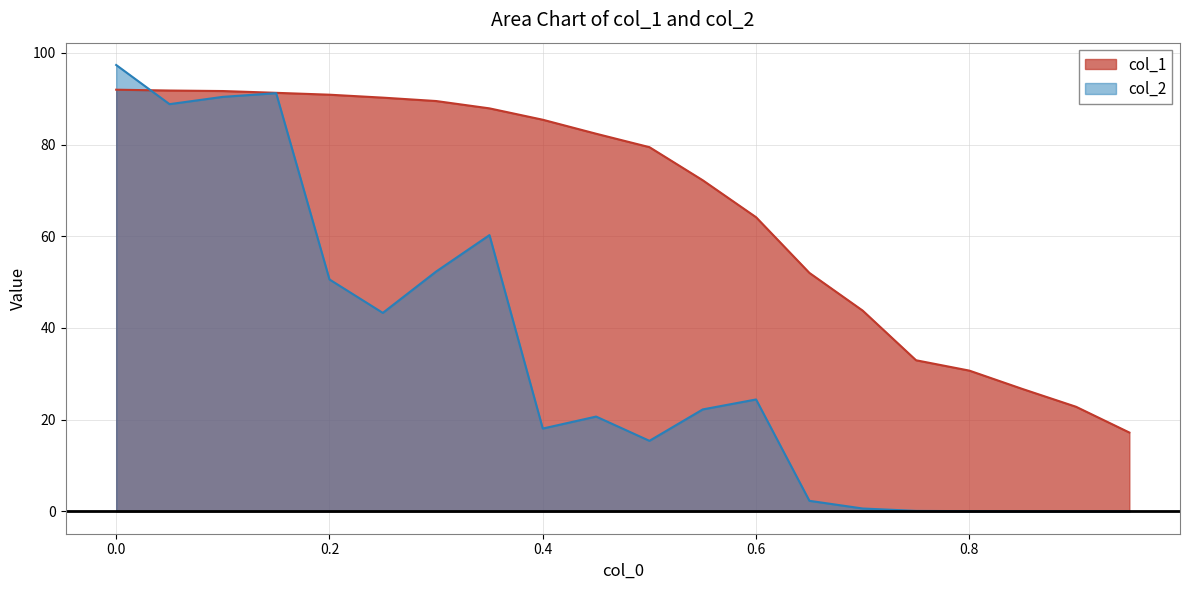

What is the maximum value for col_2?

97.3